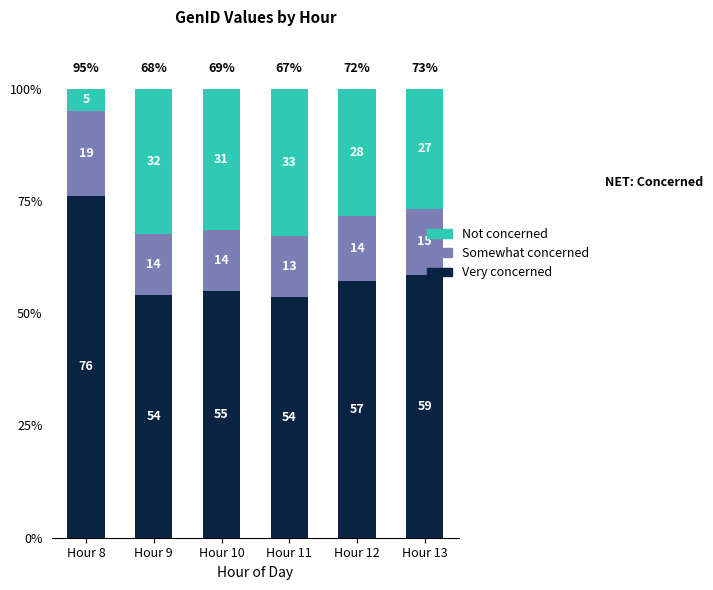

The value of Very concerned at Hour 11 is 53.7. True or false?

True